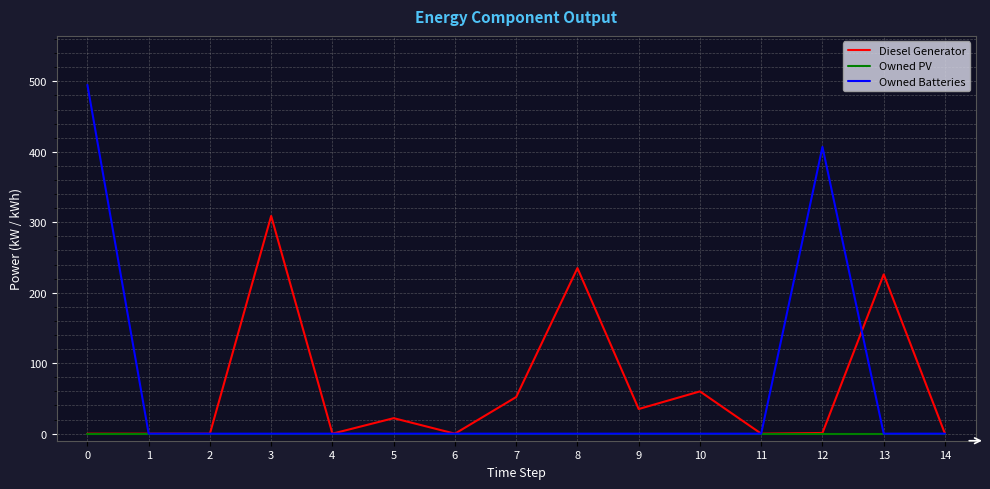

Is this an area chart (filled region under the line)?

No